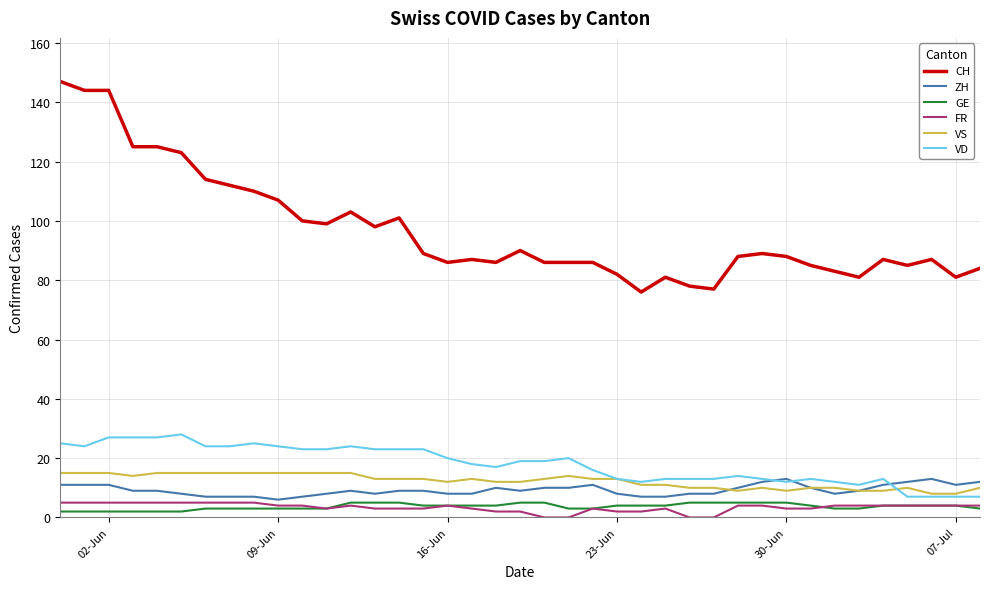

What is the maximum value for VD?

28